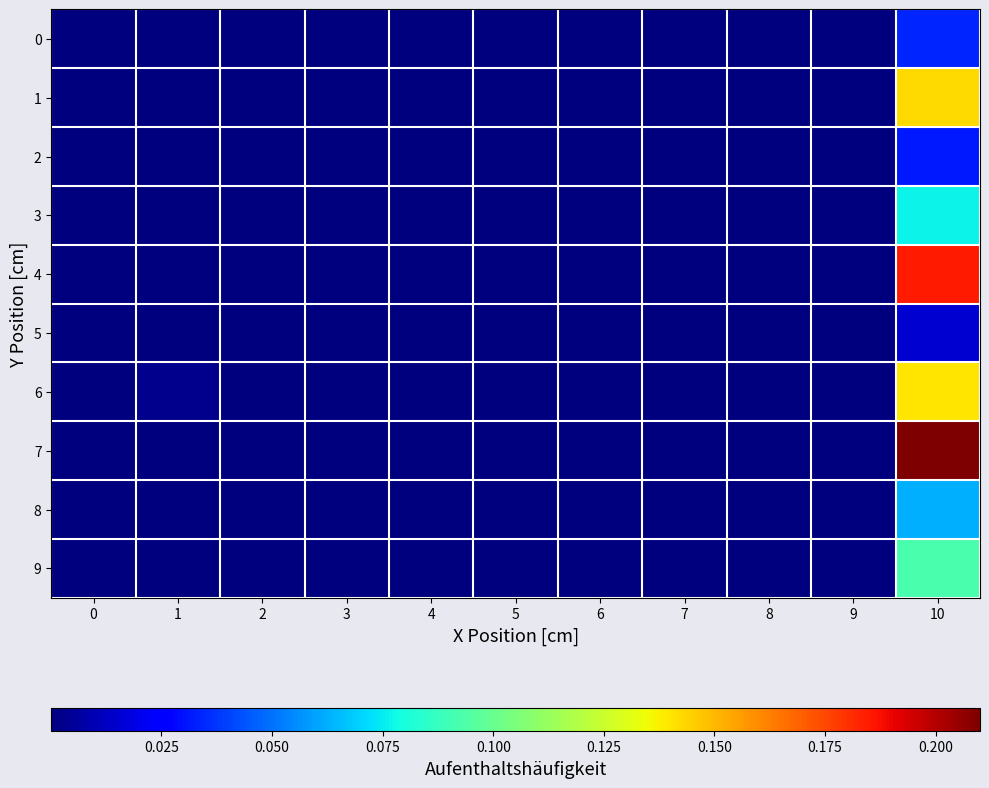

Between 6 and 0, which is larger?

6